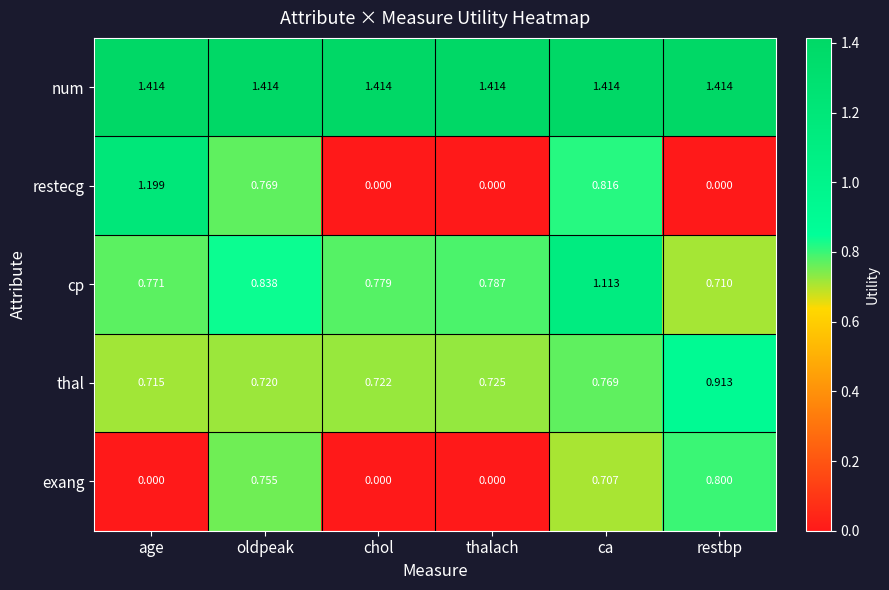

Rank the series by their maximum value, from lowest to highest.

exang, thal, cp, restecg, num